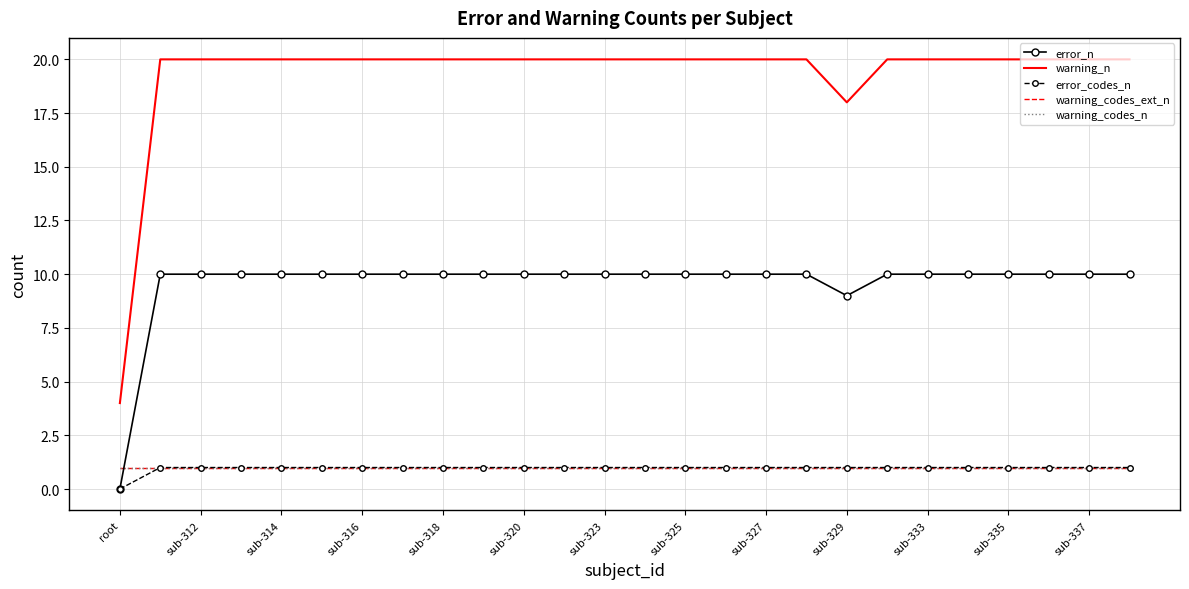

Does the chart have visible grid lines?

Yes